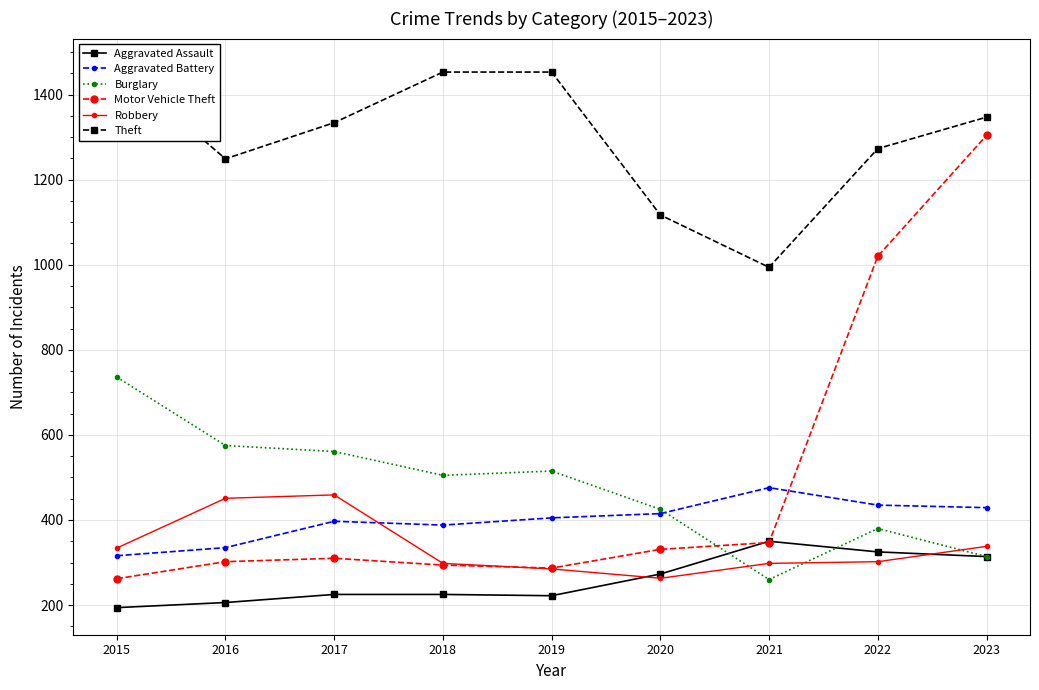

Which category has the lowest value across all series?

2015